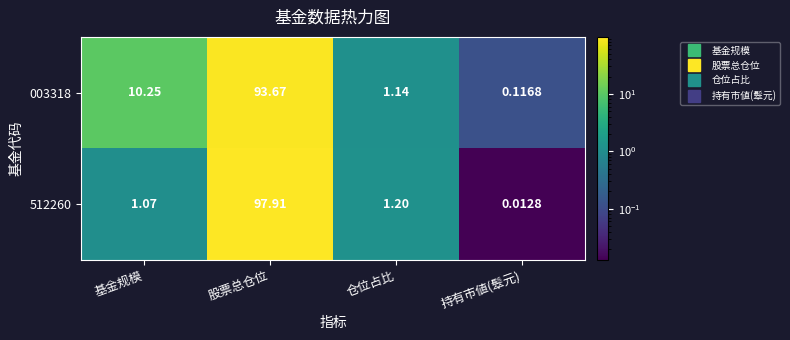

Which series has the largest total across all categories?

003318